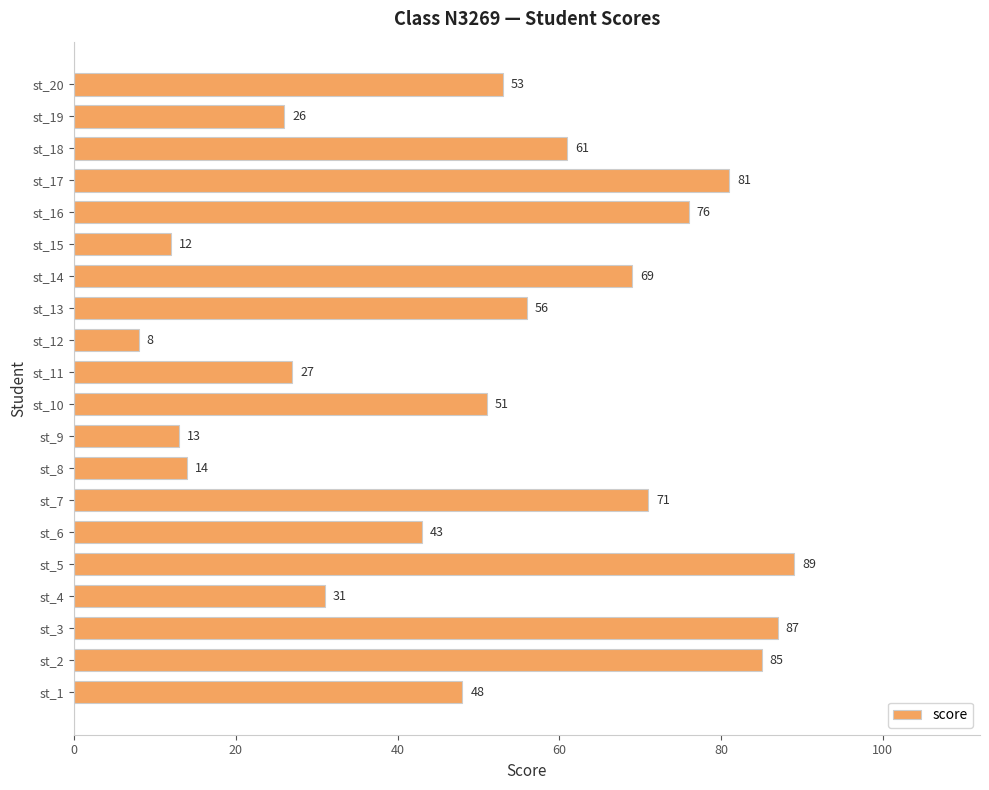

Reading bottom to top, what are all the values shown in this chart?

48	85	87	31	89	43	71	14	13	51	27	8	56	69	12	76	81	61	26	53